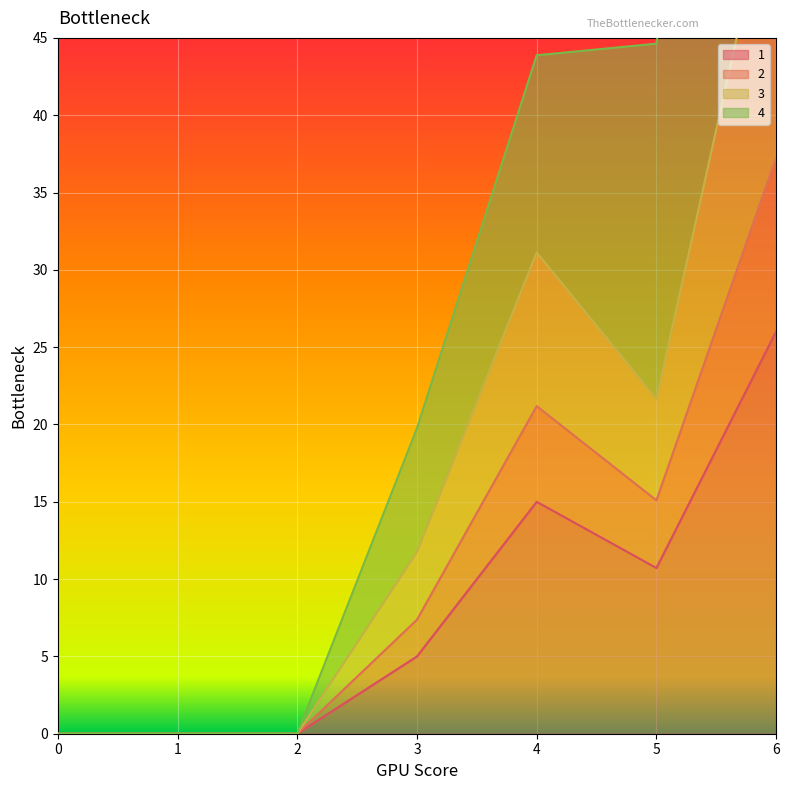

The value of 4 at 5 is 44.6. True or false?

True